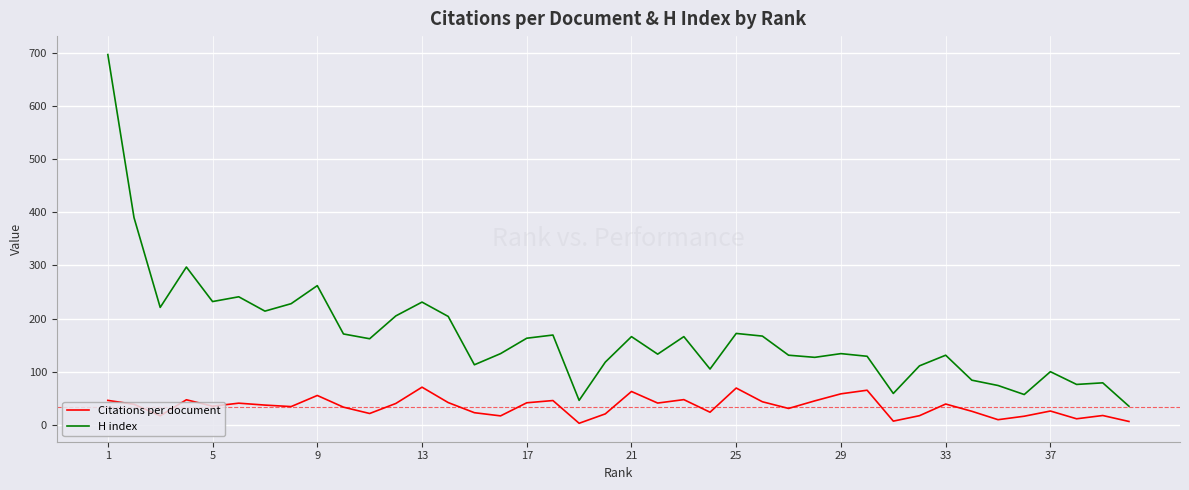

Which series has the largest total across all categories?

H index